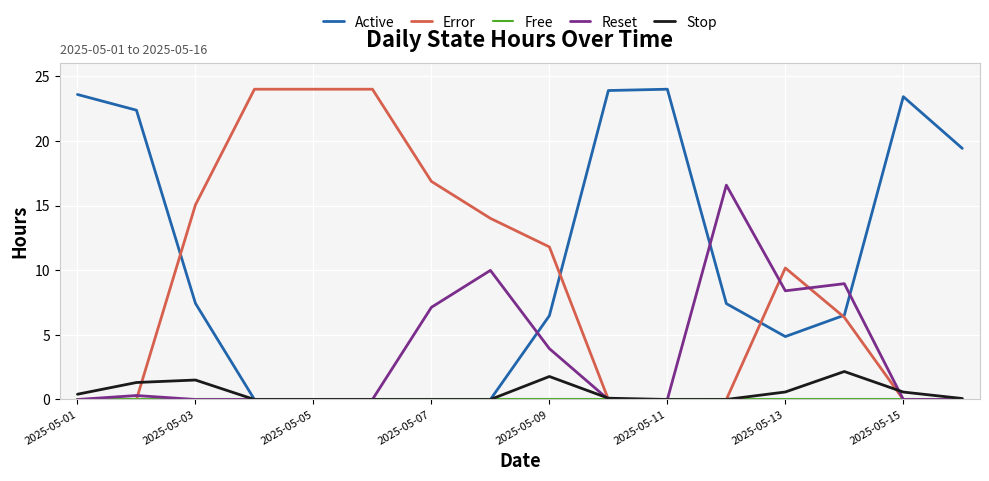

What is the highest value of the Reset series?

16.6